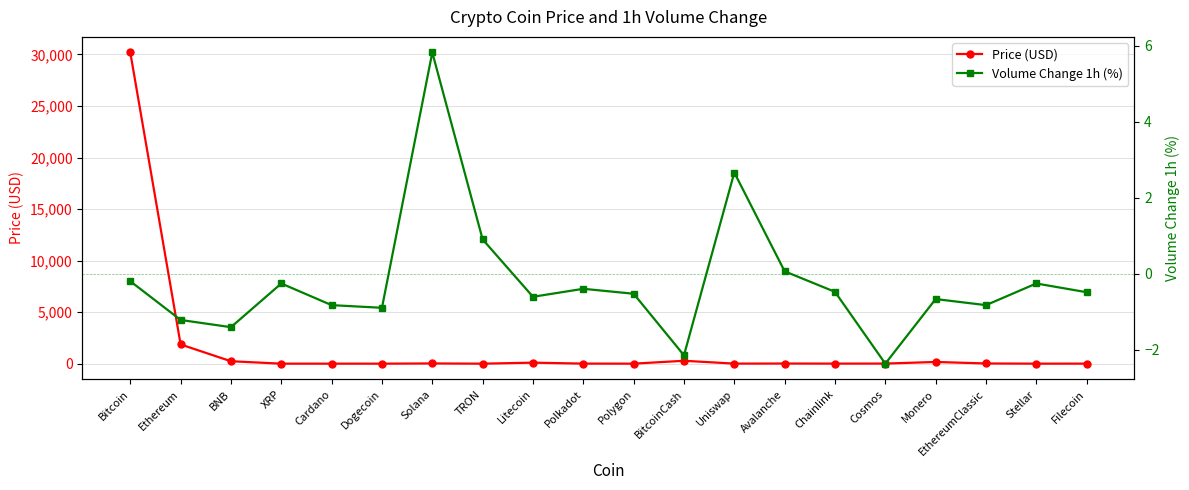

What is the difference between the highest and lowest values at Solana?

15.3